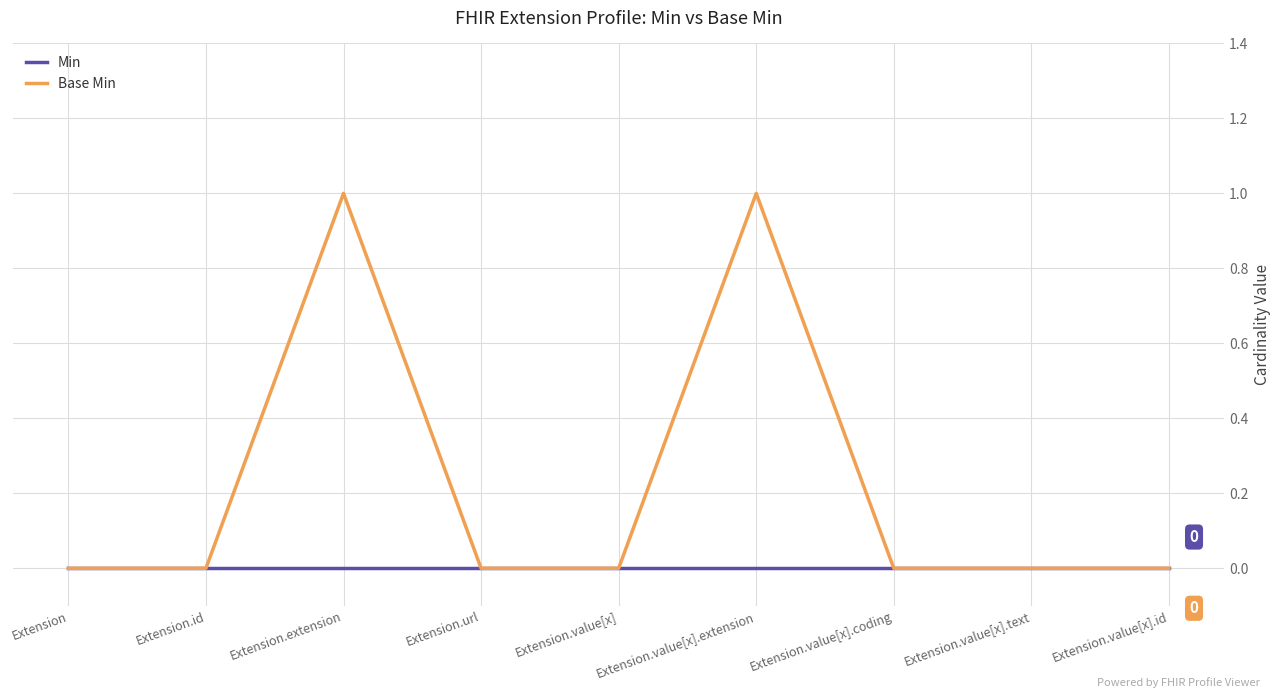

Which series has the largest total across all categories?

Base Min